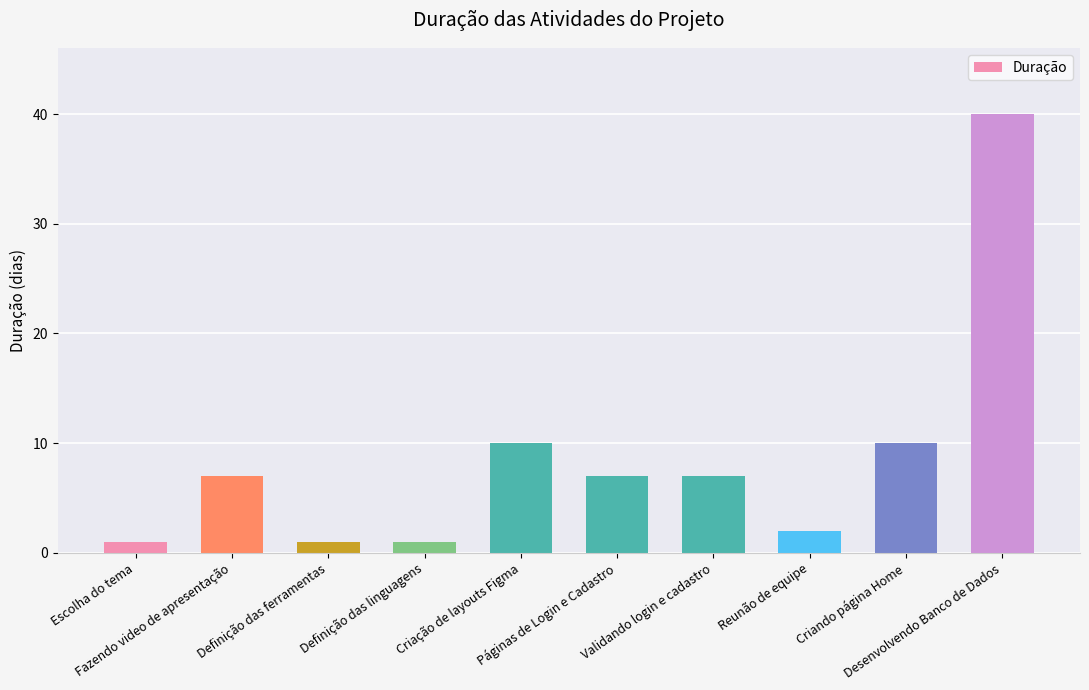

Reading left to right, list all the values displayed in this chart.

1	7	1	1	10	7	7	2	10	40